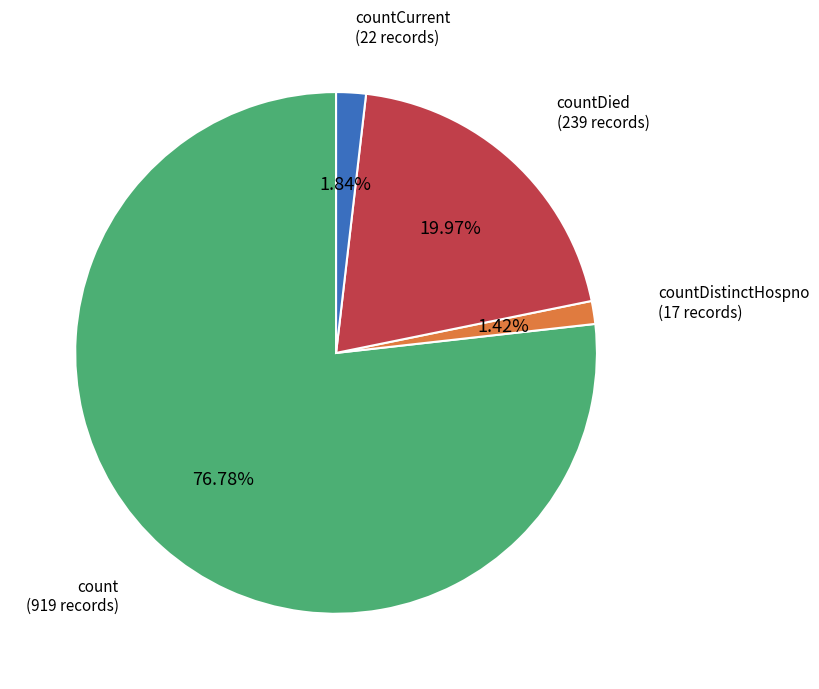

Is there any slice that represents more than half of the pie?

Yes